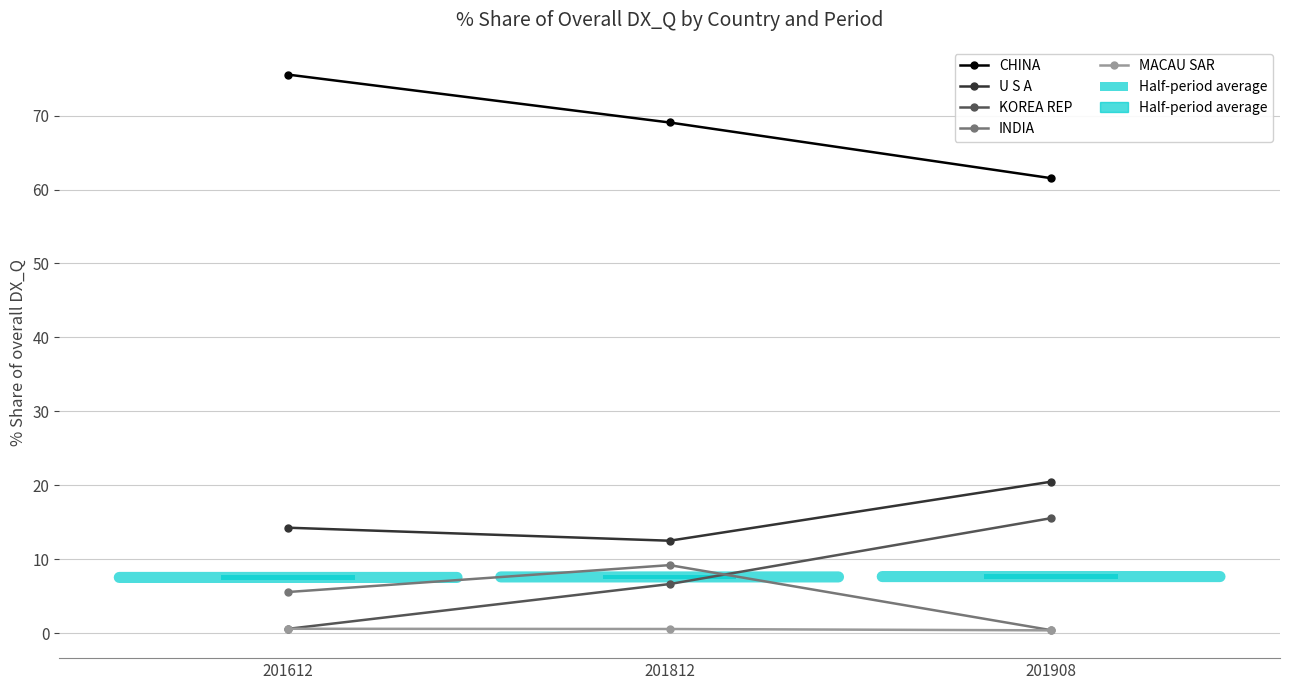

Is it true that INDIA equals 0.4 at 201908?

True